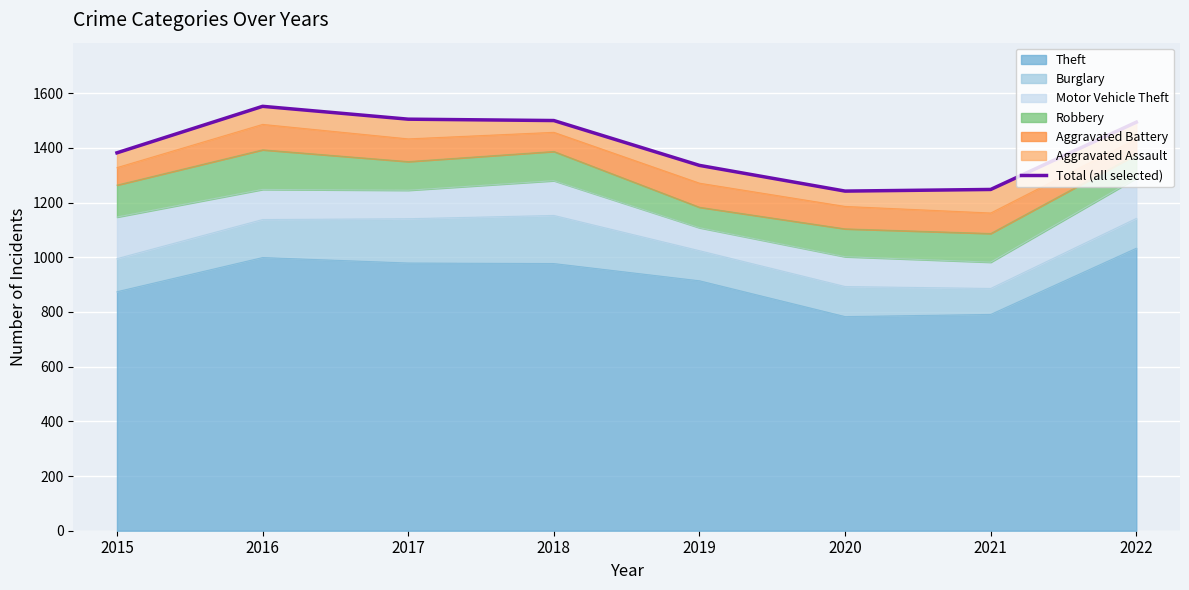

What is the sum of all values?

11259